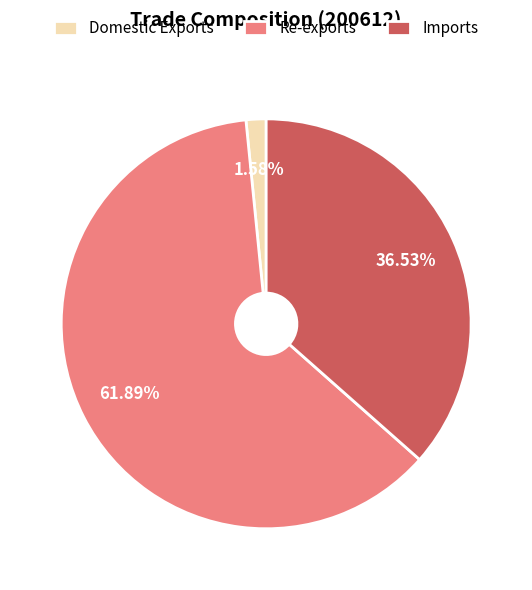

To the nearest percent, what is the difference between the Re-exports and Domestic Exports slice percentages?

60%